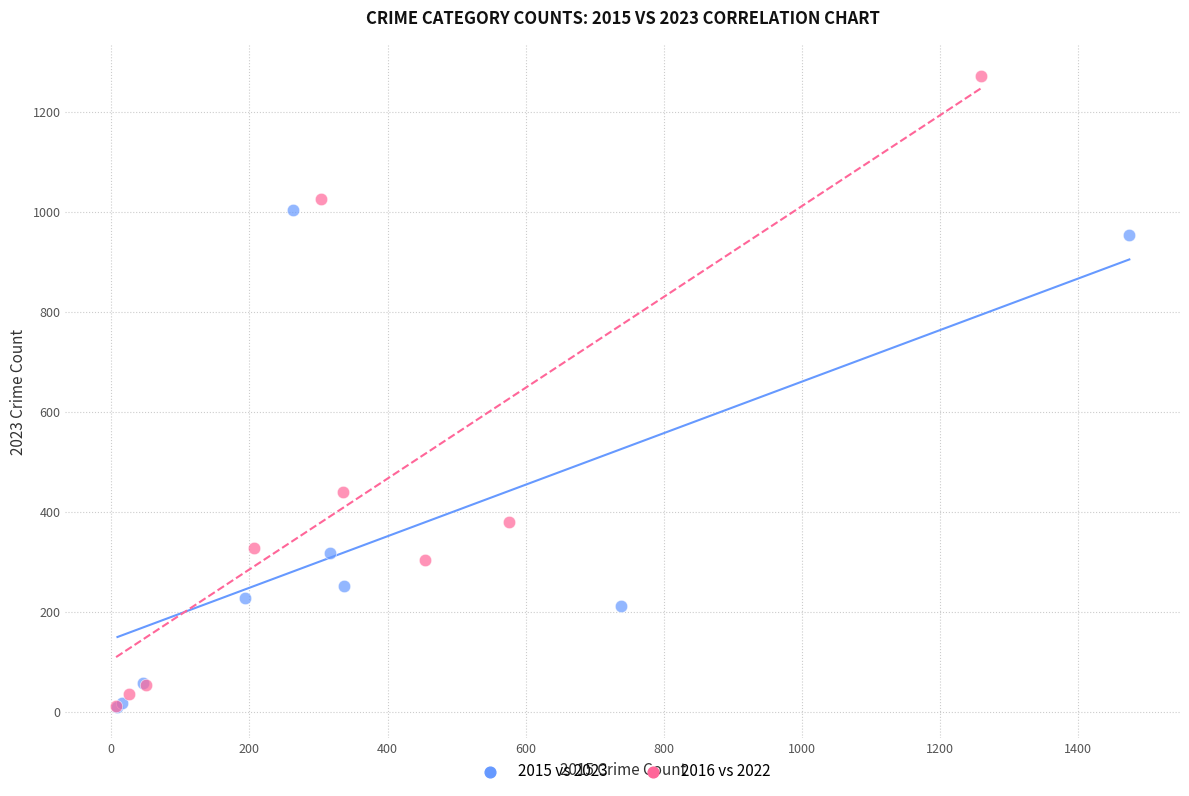

Which series reaches the maximum Y coordinate?

2016 vs 2022